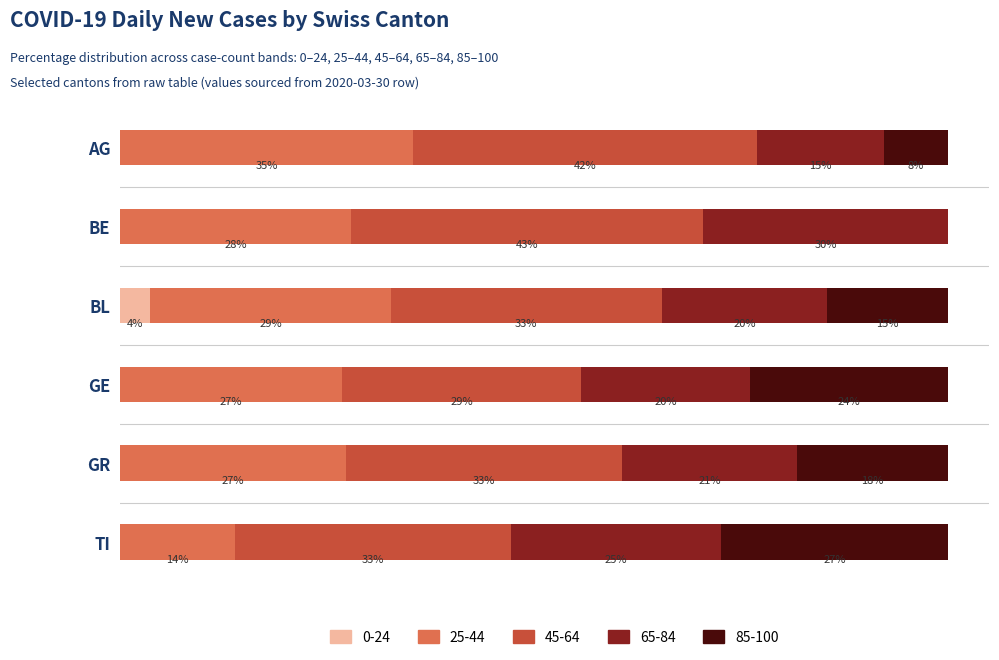

What are all the series names shown in the legend?

0-24, 25-44, 45-64, 65-84, 85-100